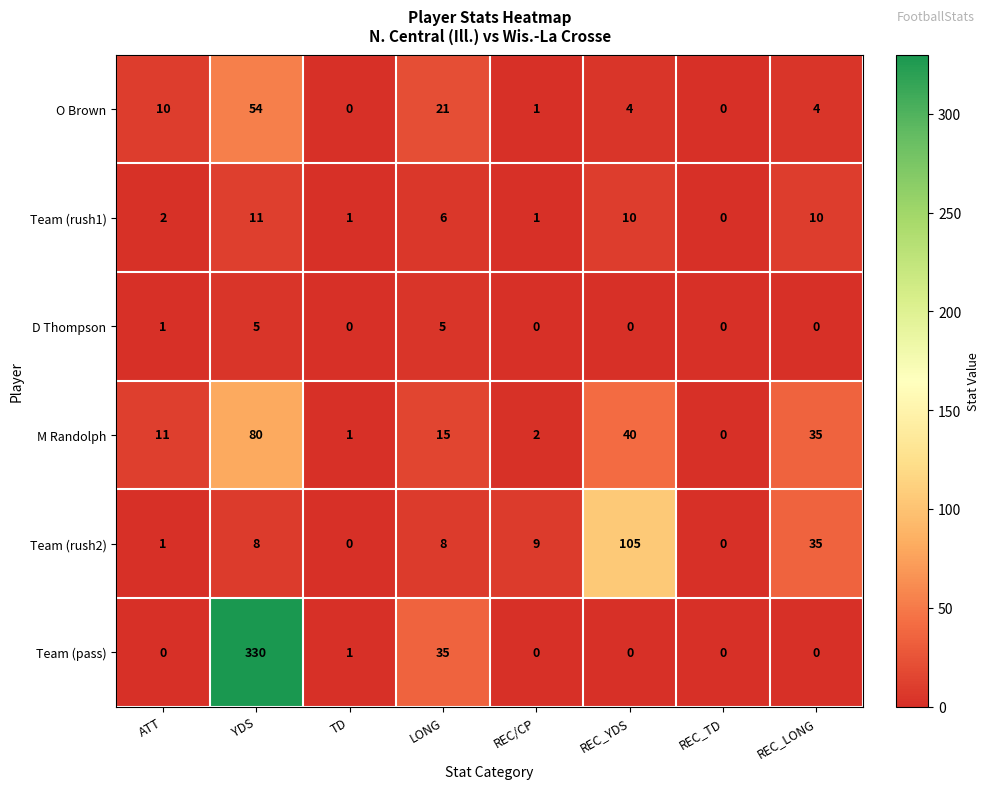

What is the difference between the maximum and minimum values in the Team (rush1) series?

11